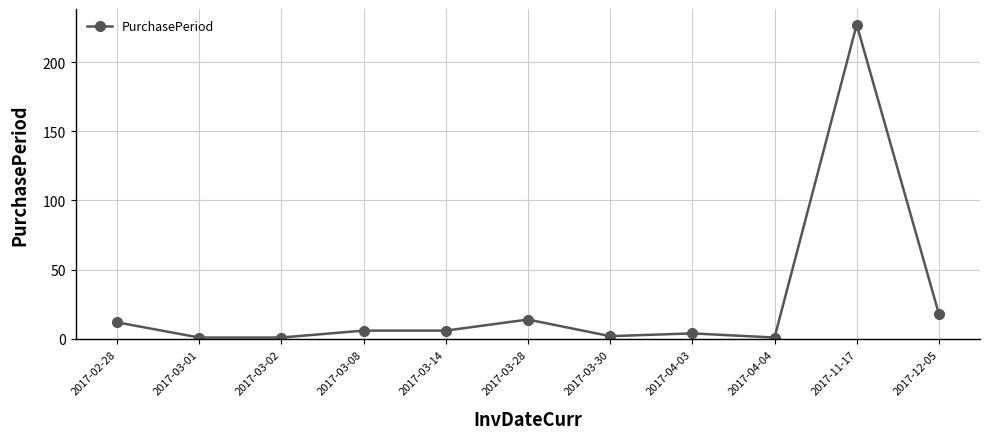

What is the maximum value shown in the chart?

227